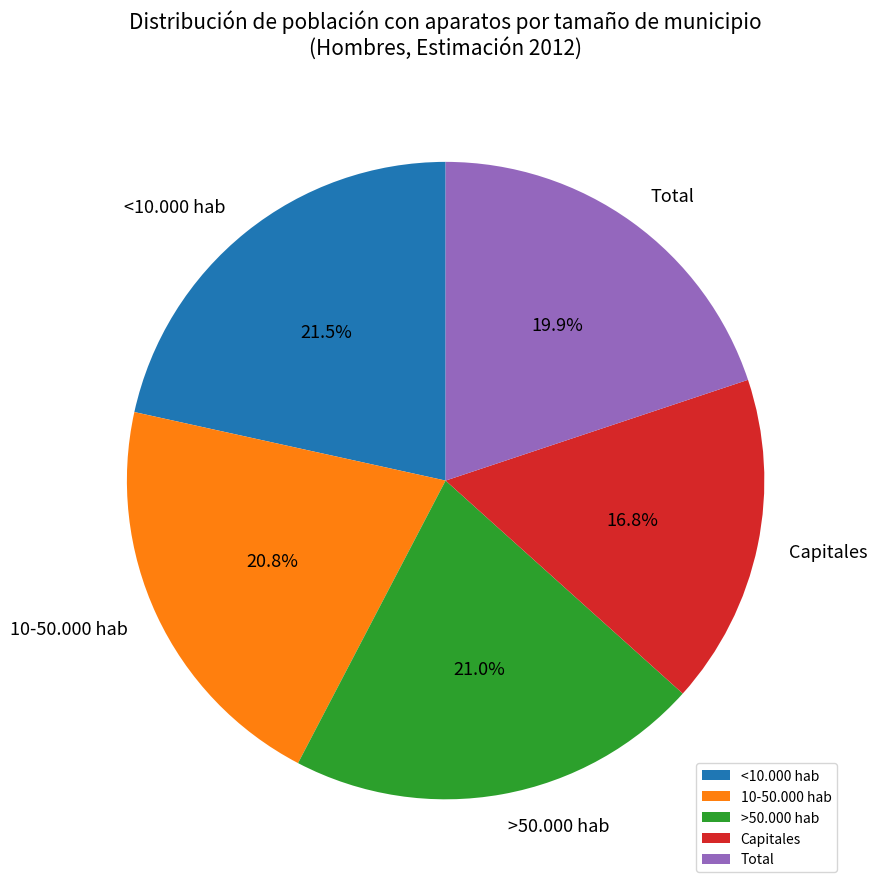

Which has a higher value, Capitales or Total?

Total